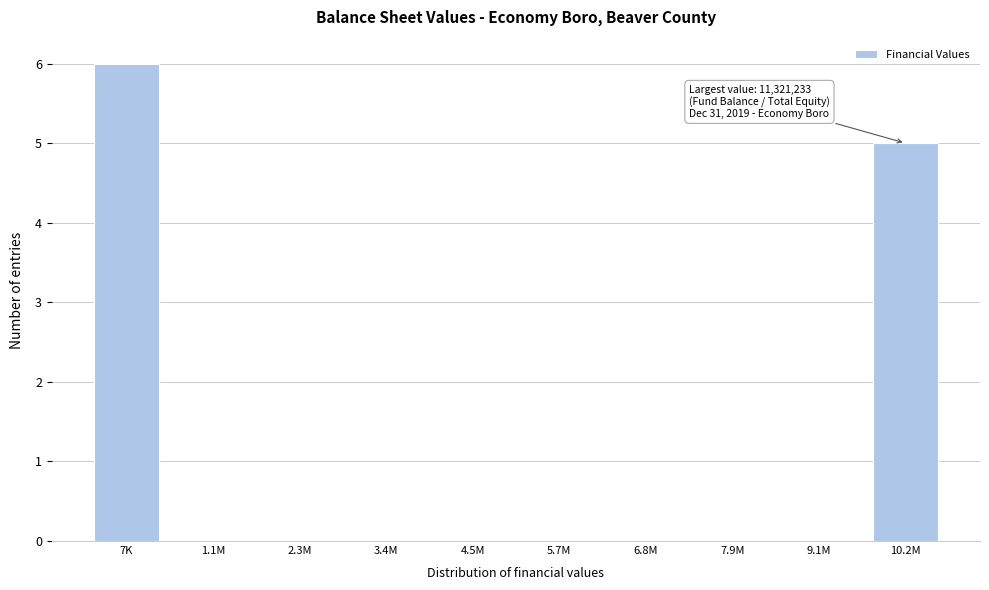

Reading left to right, what are all the values shown in this chart?

7K=6	1.1M=0	2.3M=0	3.4M=0	4.5M=0	5.7M=0	6.8M=0	7.9M=0	9.1M=0	10.2M=5